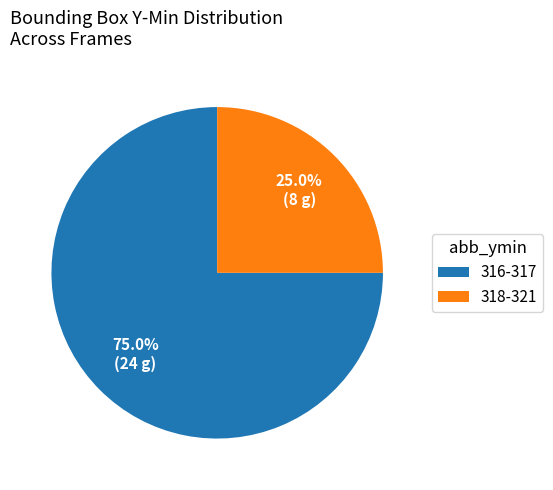

Which category has the biggest portion of the pie?

316-317